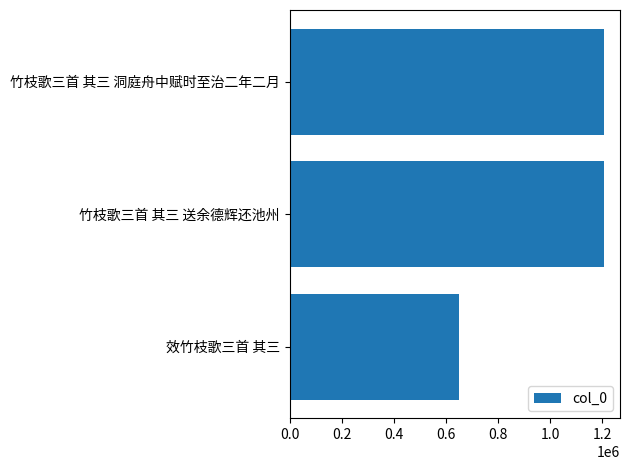

What is the sum of all values?

3068344